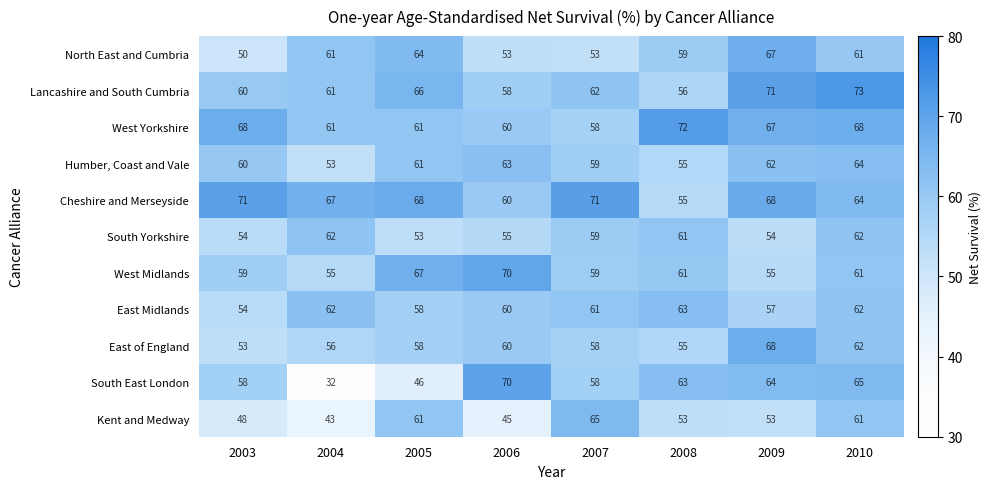

Which category has the lowest value in the Lancashire and South Cumbria series?

2008